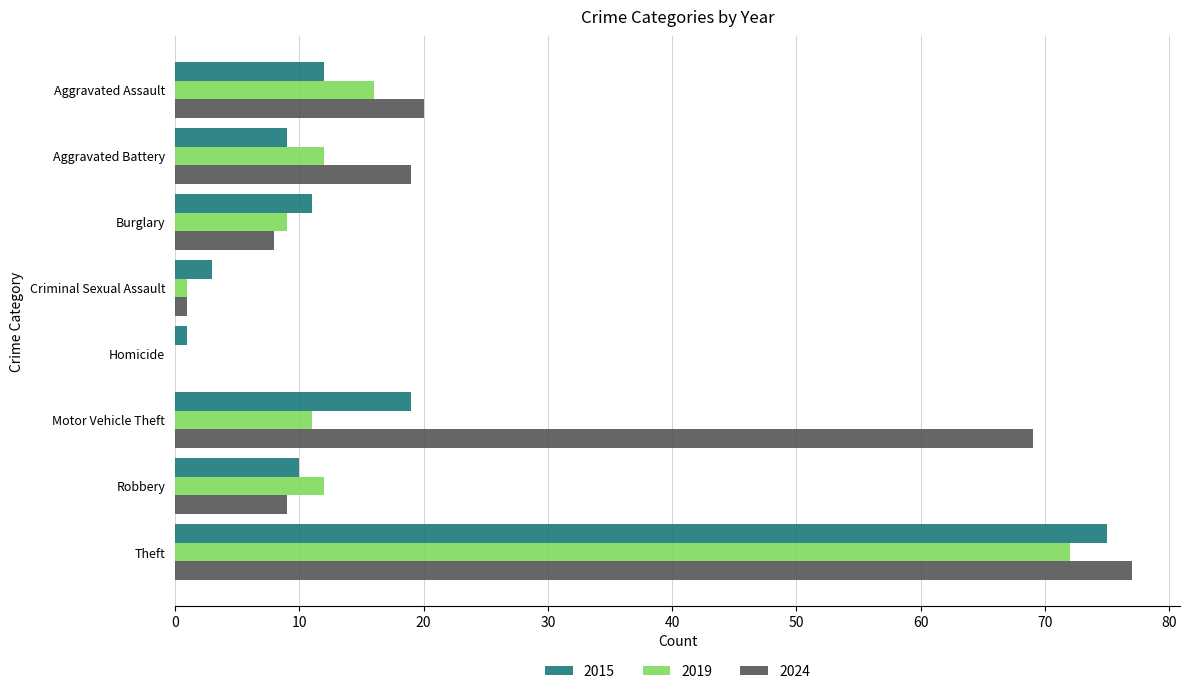

Which series changed the most between Aggravated Assault and Aggravated Battery?

2019